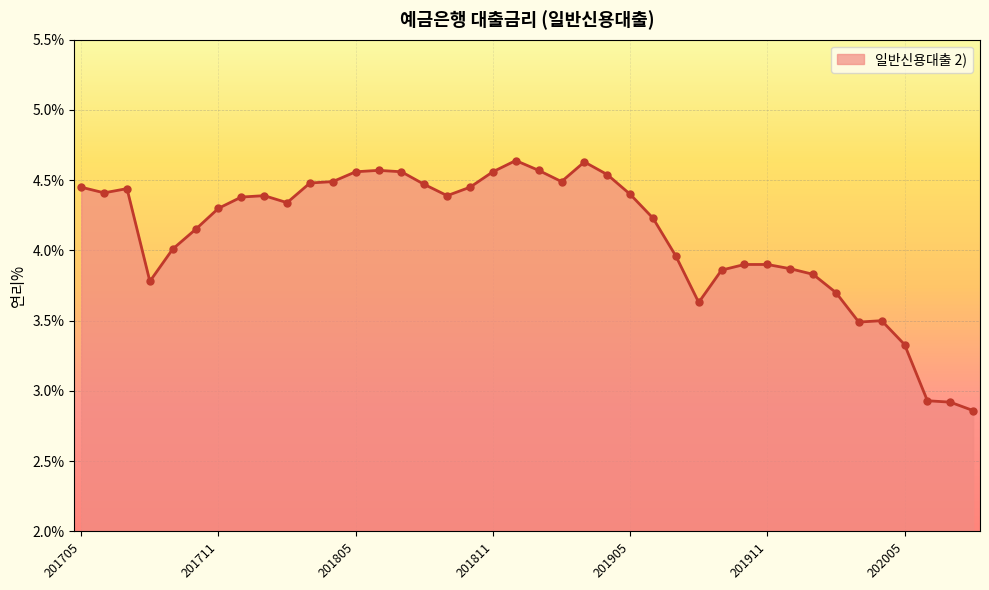

What is the difference between the maximum and minimum values?

1.8